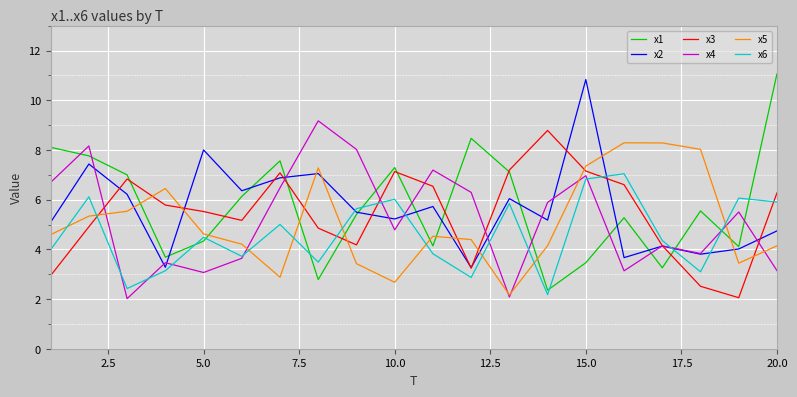

In x6, how many points are lower than both neighbors (excluding endpoints)?

6